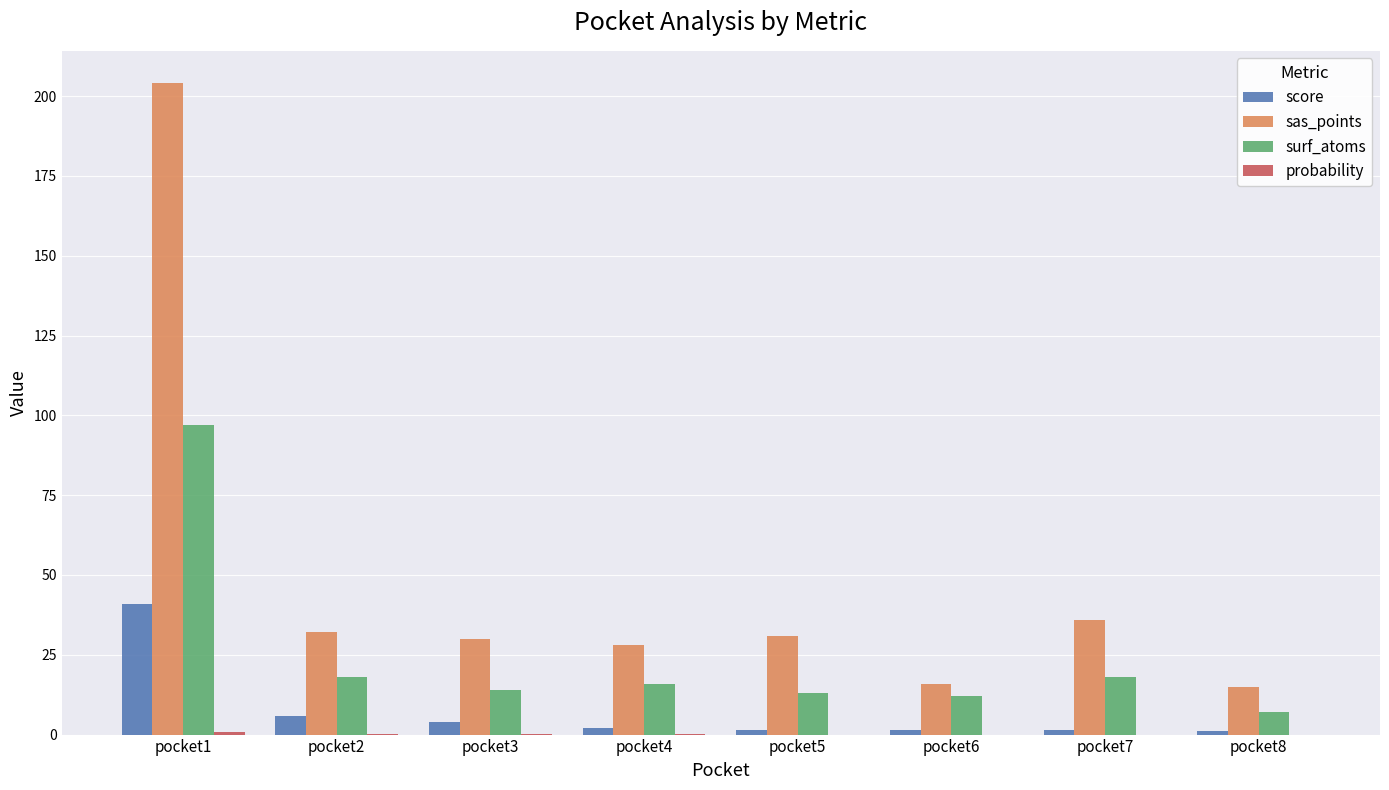

Are the bars grouped side by side (vs. stacked)?

Yes